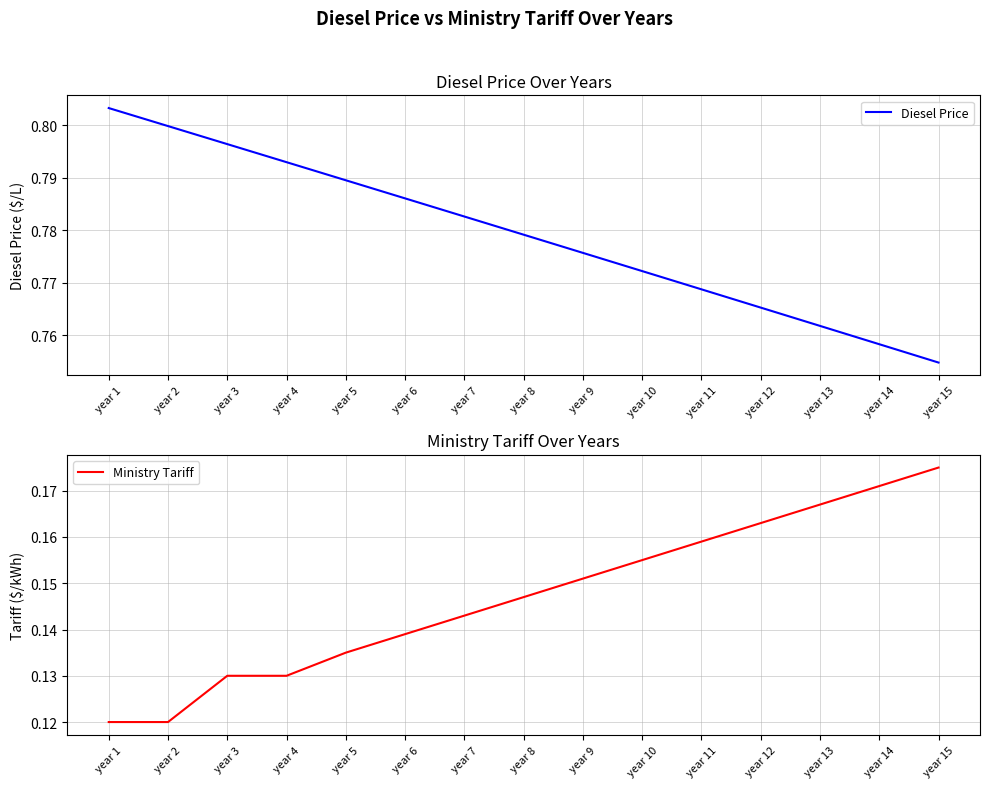

At how many categories does at least one series exceed 0?

15